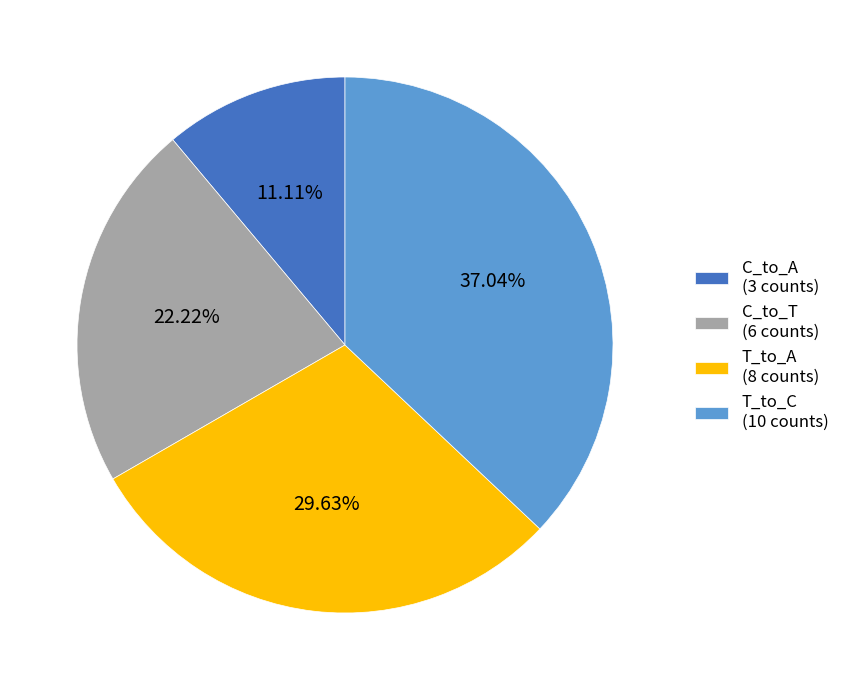

How many slices are in this pie chart?

4